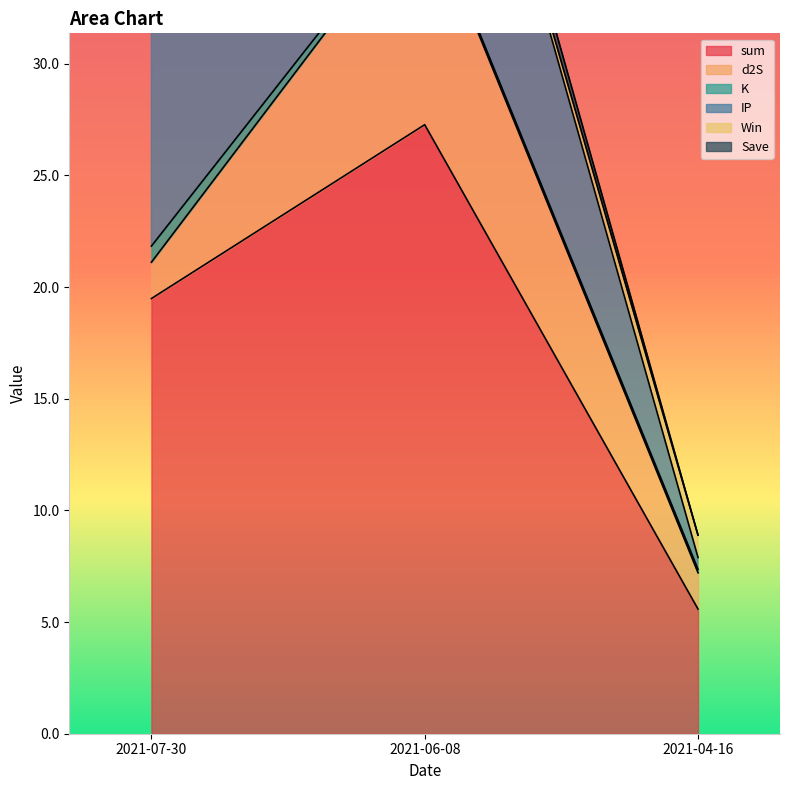

Rank the series at 2021-06-08 from lowest to highest value.

Win, K, Save, d2S, IP, sum